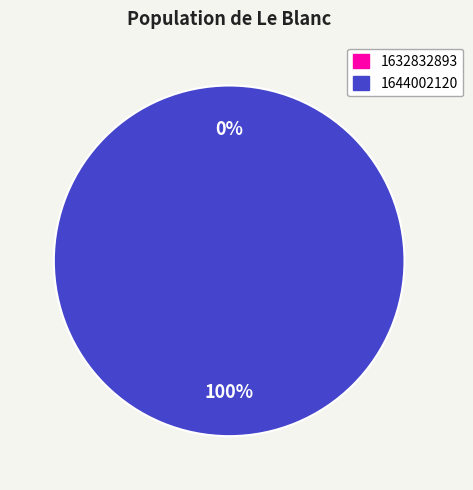

Which category has the smallest portion of the pie?

1632832893